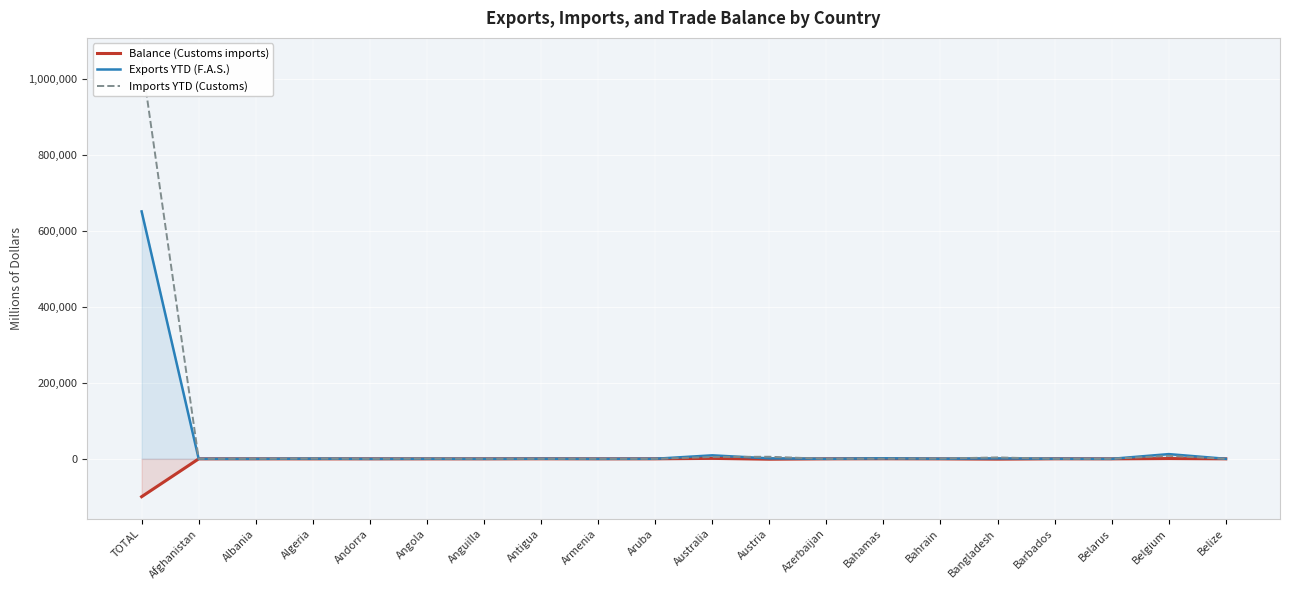

How many times do Balance (Customs imports) and Imports YTD (Customs) cross each other?

7